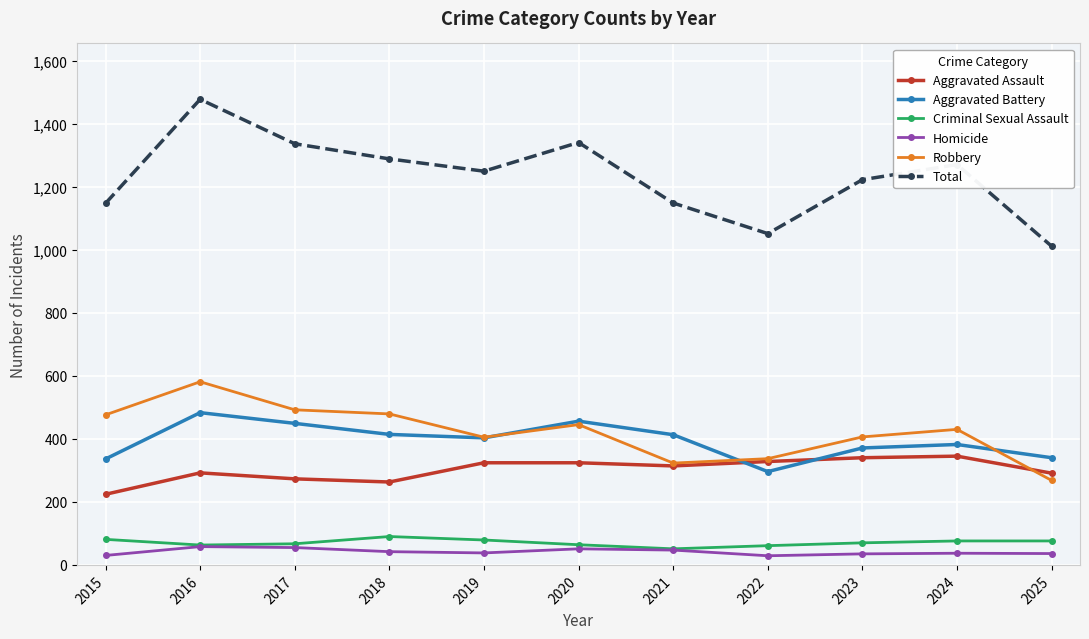

What is the value of the Aggravated Battery point at the 6th from the left?

456